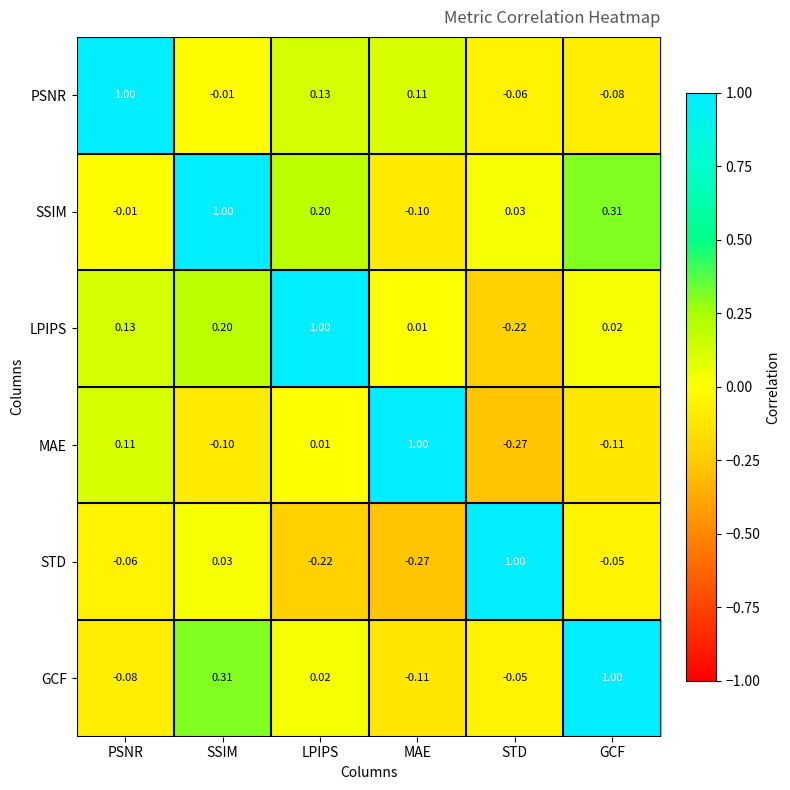

At how many categories does at least one series exceed 0?

6